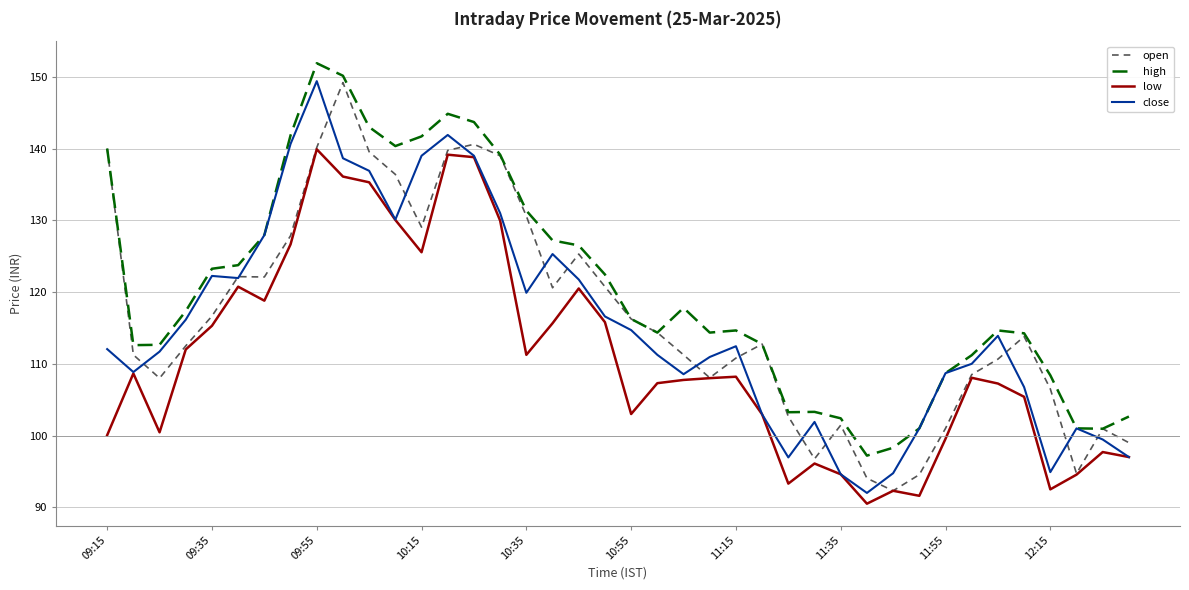

At how many categories does at least one series exceed 149?

2